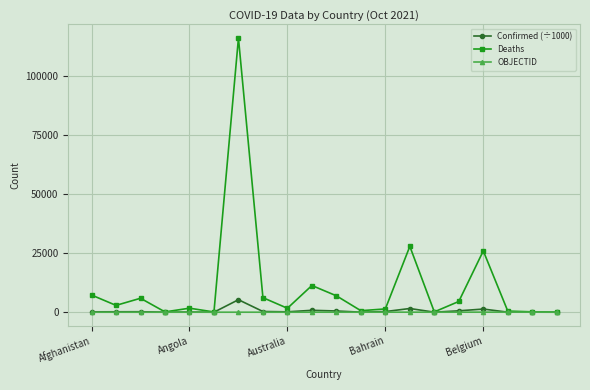

Which series has the largest range (max minus min)?

Deaths